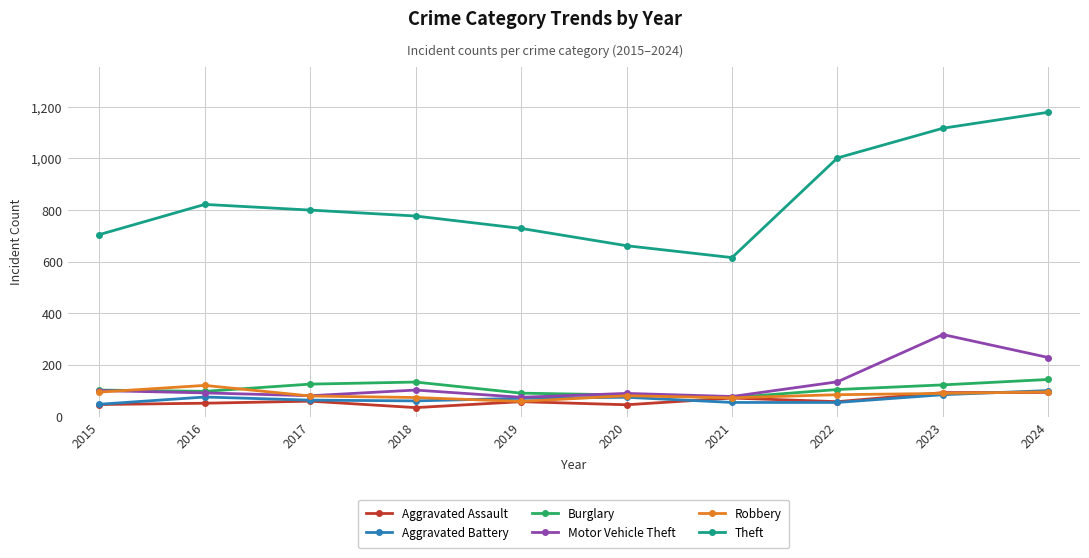

Which series has the largest total across all categories?

Theft